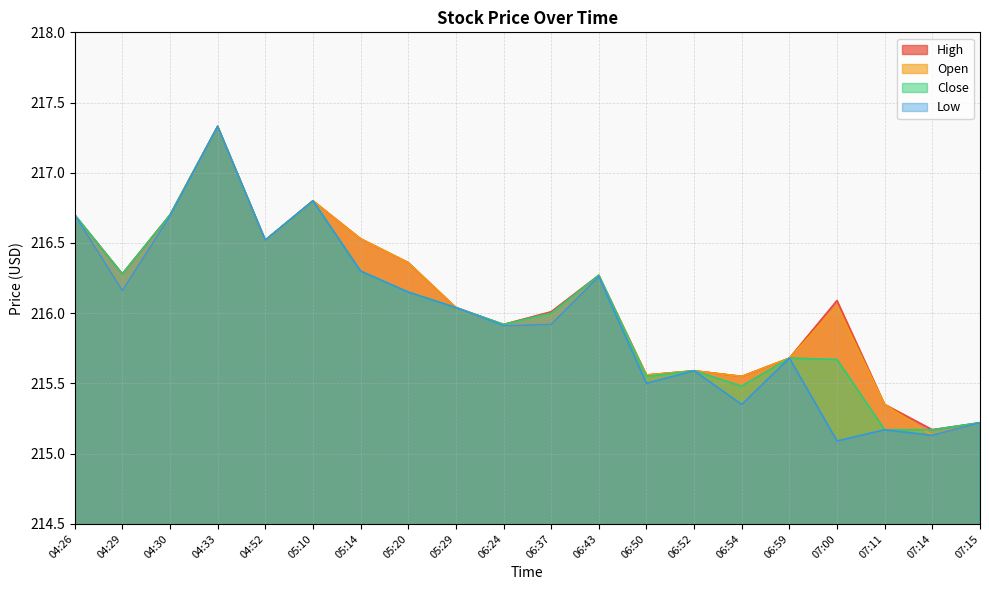

What is the minimum value shown in the chart?

215.1